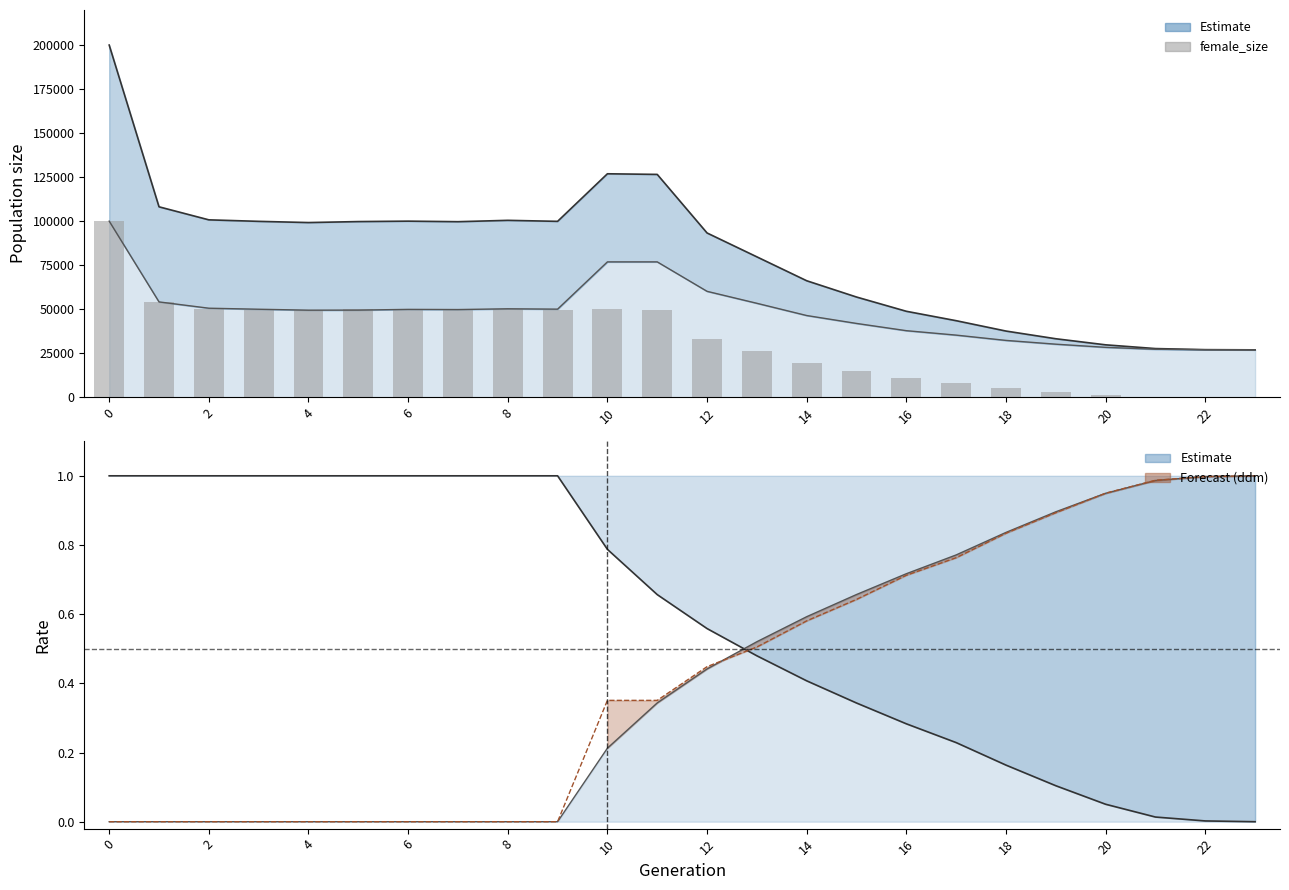

Which category has the lowest value across all series?

23